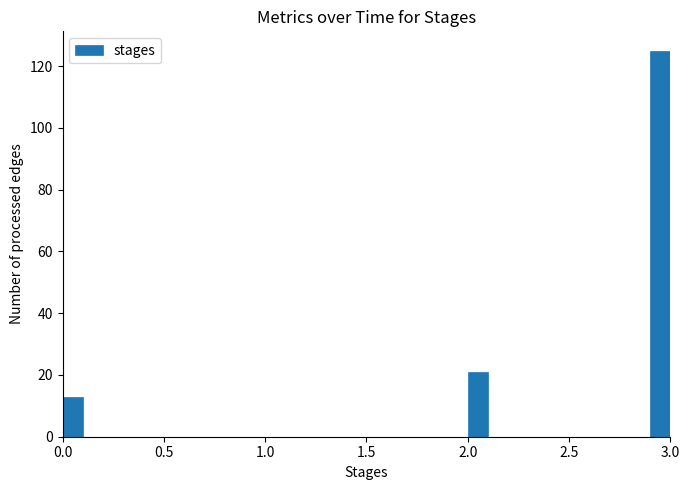

Read against the x-axis, roughly where is the centre of the tallest bar?

2.95